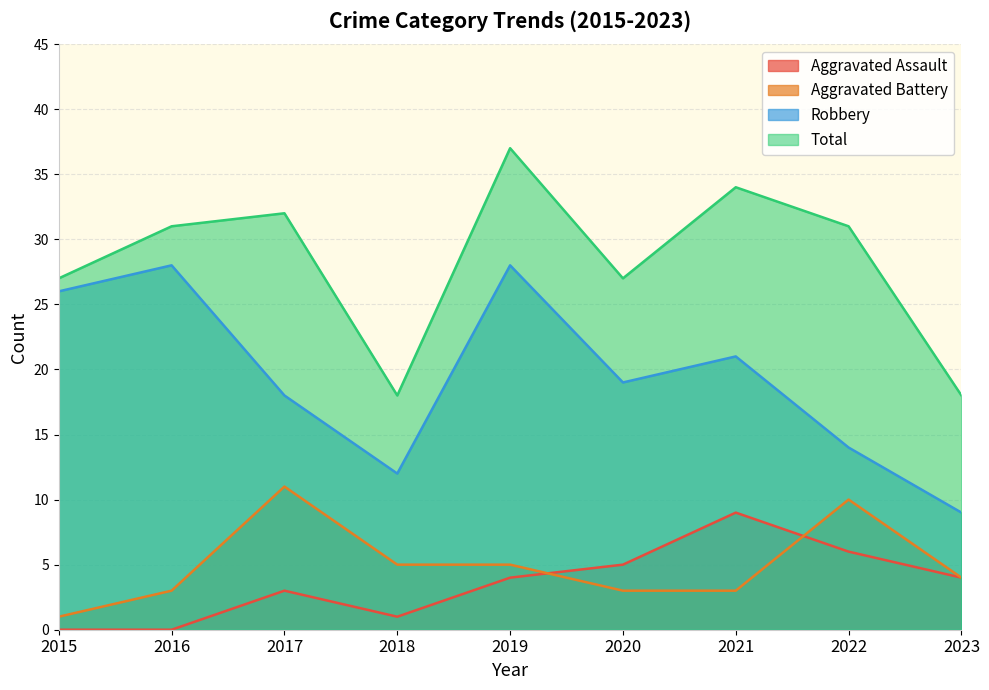

How many values in Aggravated Assault are above zero?

7